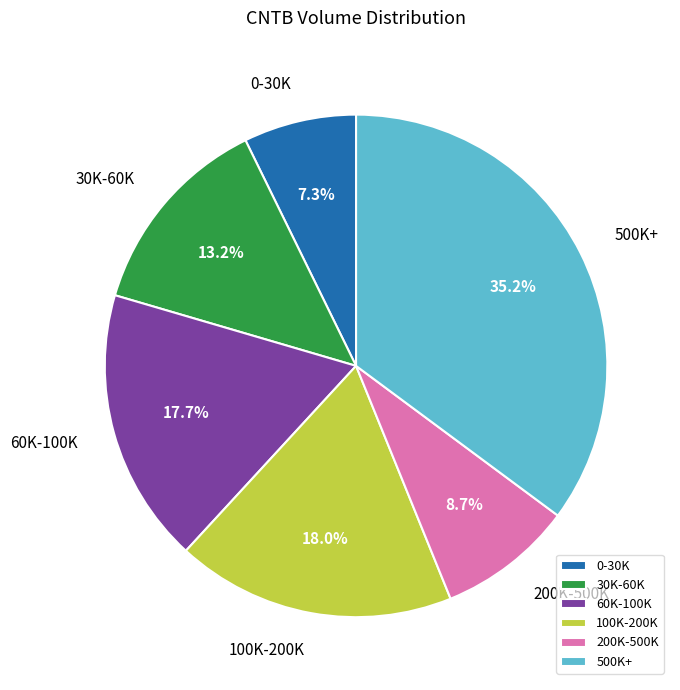

Which has a higher value, 100K-200K or 200K-500K?

100K-200K